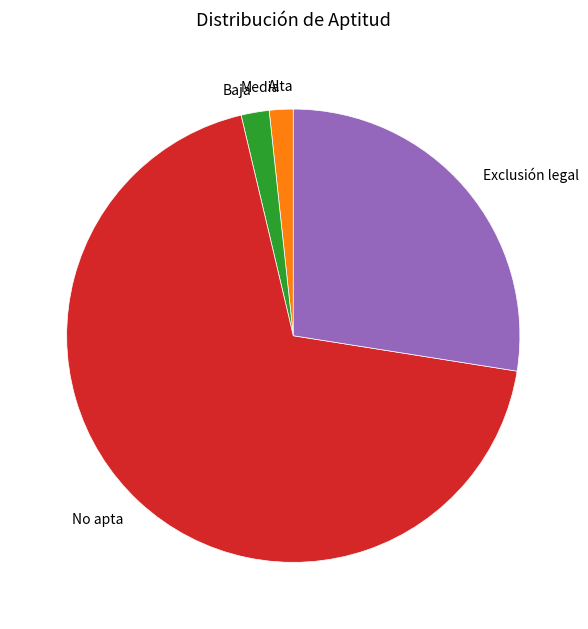

What is the ratio of the value at Exclusión legal to the value at No apta?

0.4